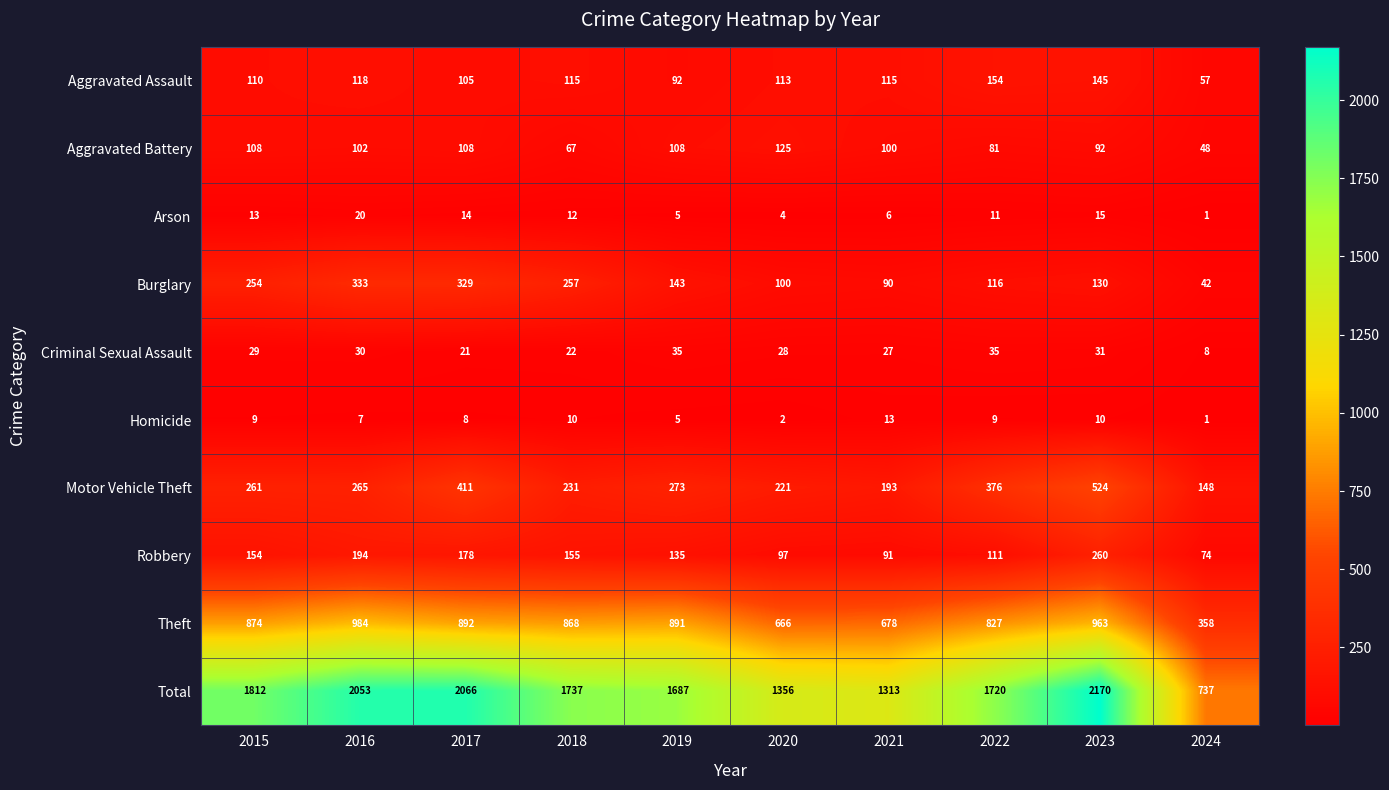

What is the difference between the highest and lowest values at 2017?

2058